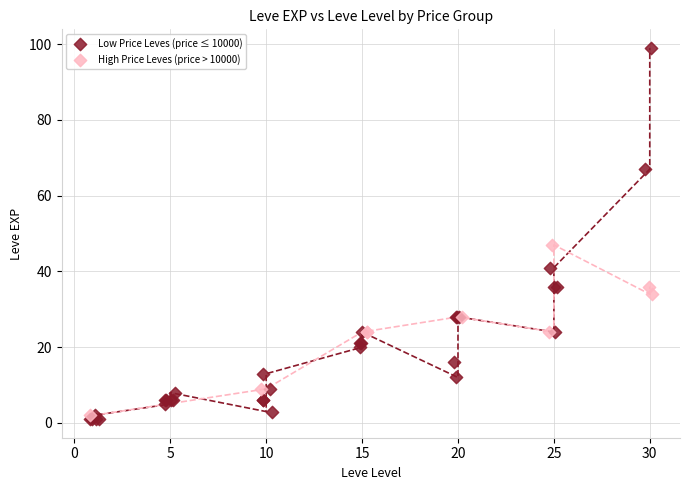

Which series has the largest Y range (max minus min)?

Low Price Leves (price ≤ 10000)